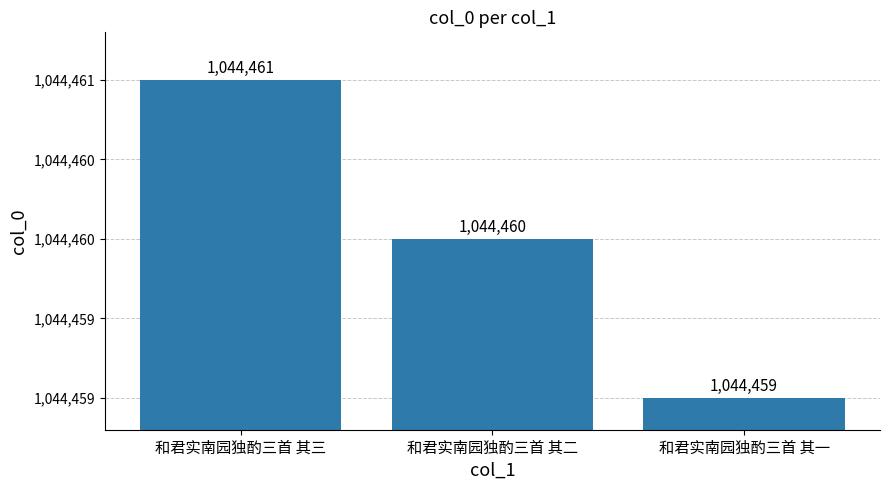

Does the chart contain any negative values?

No